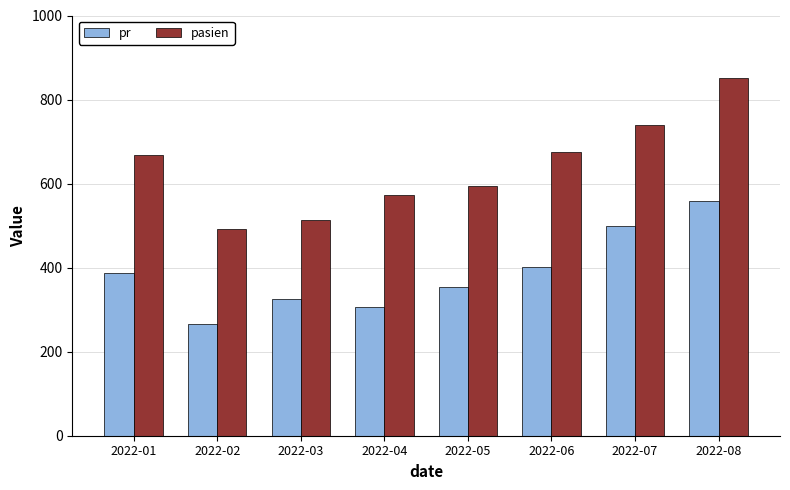

Read the pr value at 2022-07, to the nearest 10.

500